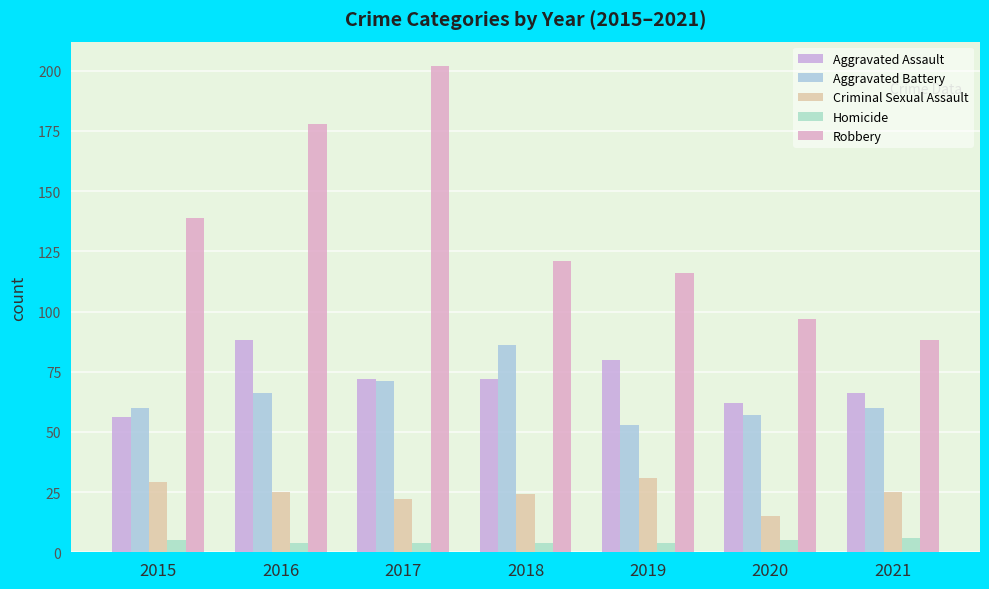

What is the difference between the maximum and minimum values in the Aggravated Assault series?

32